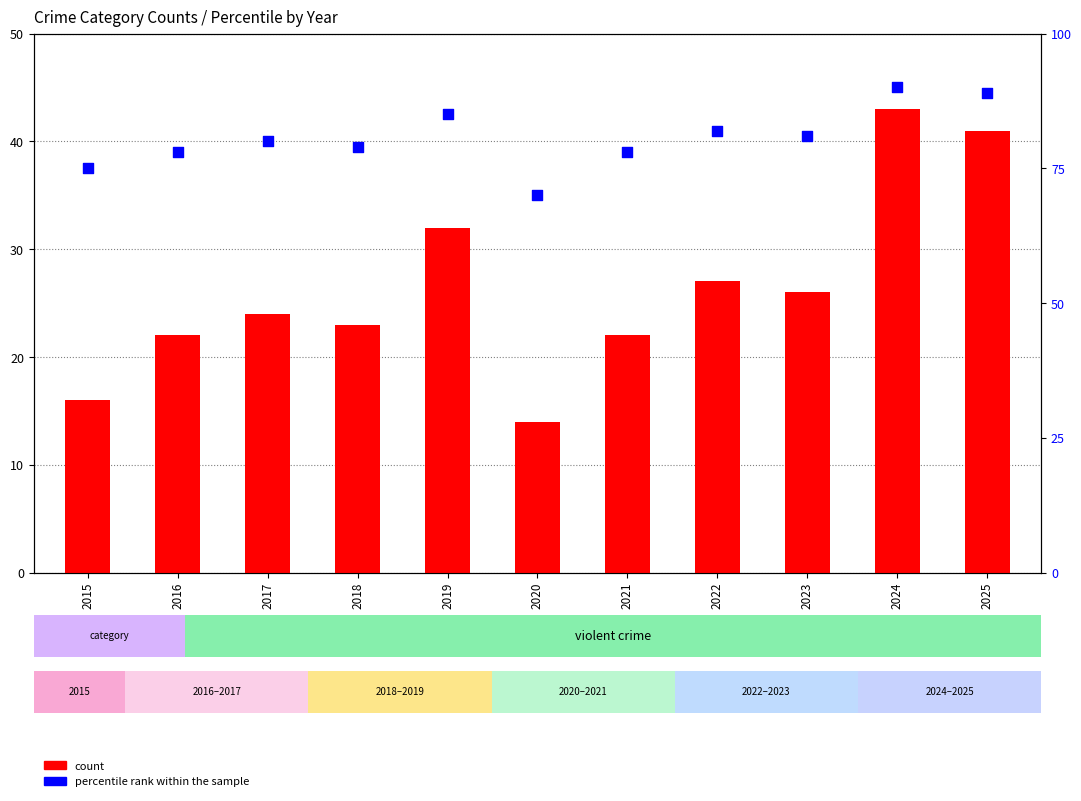

Is the value of count at 2015 greater than the value of percentile rank within the sample at 2025?

No